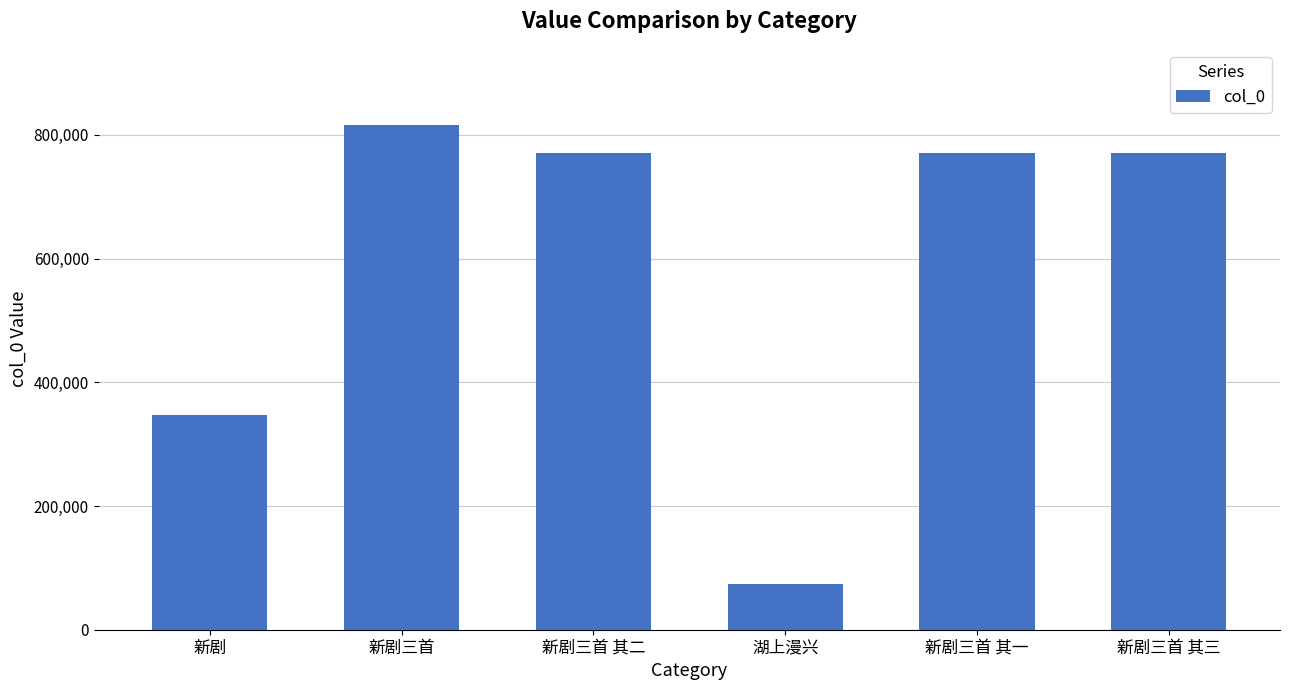

Count the number of data series in this chart.

1